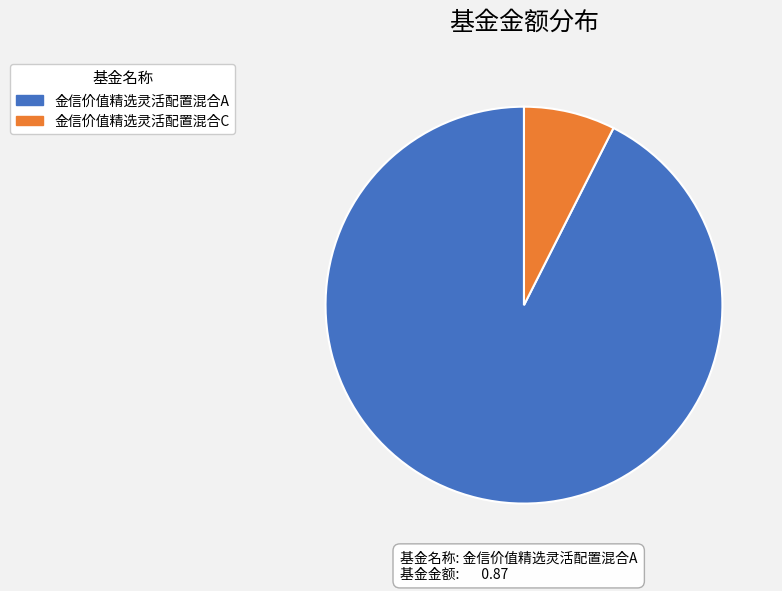

Is it true that 金信价值精选灵活配置混合C is 1% of the pie?

False